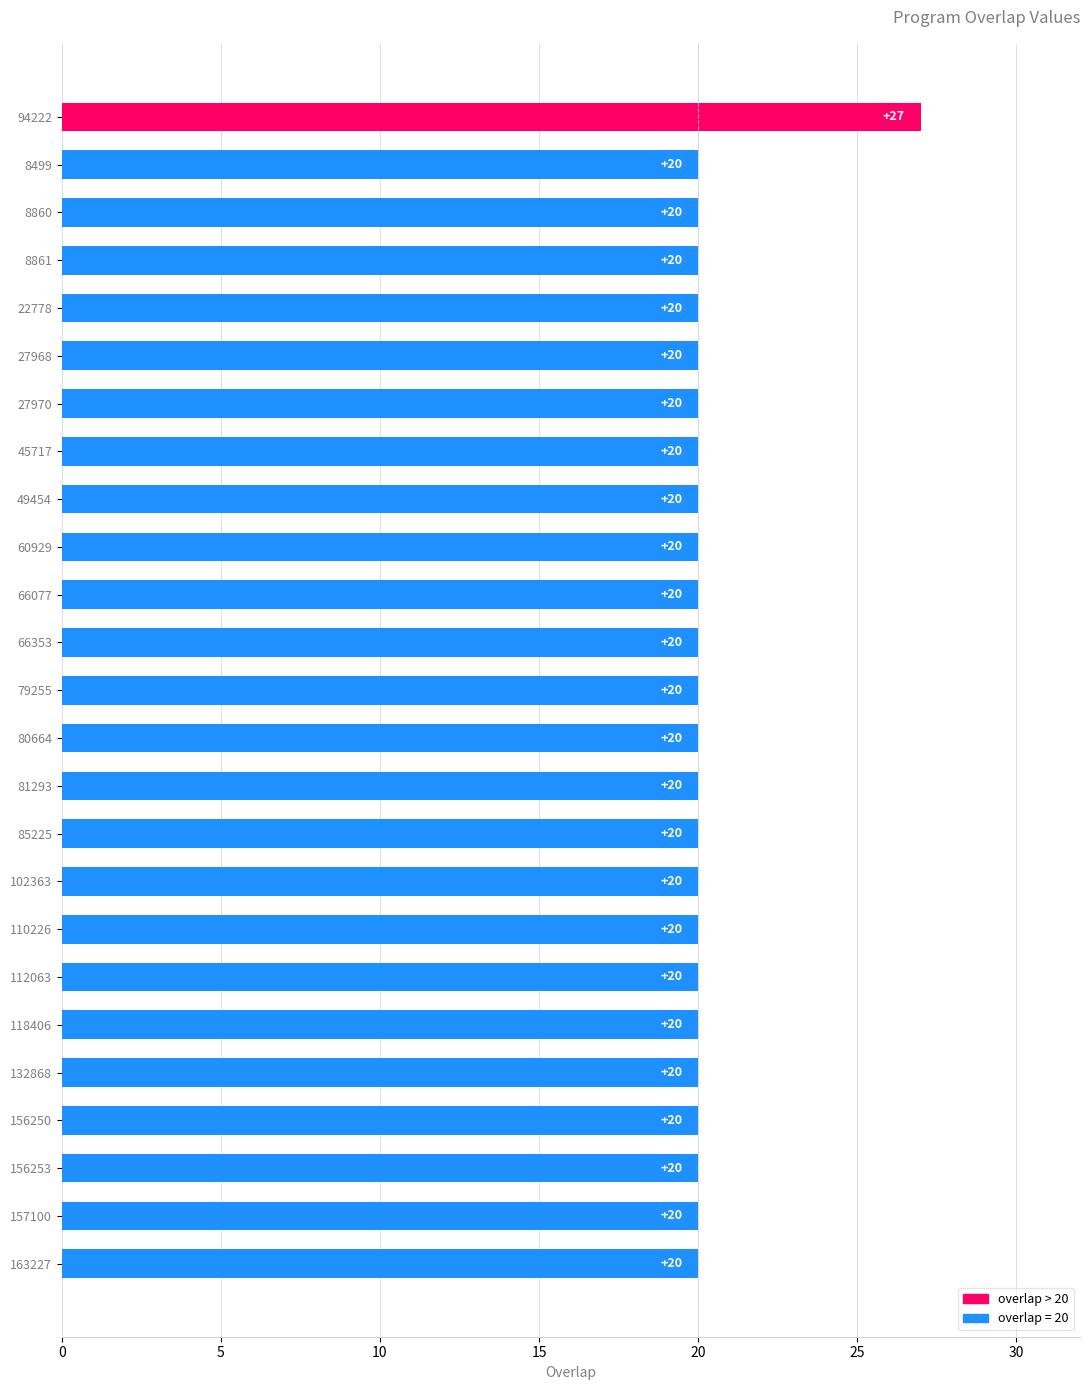

What is the greatest value displayed?

27